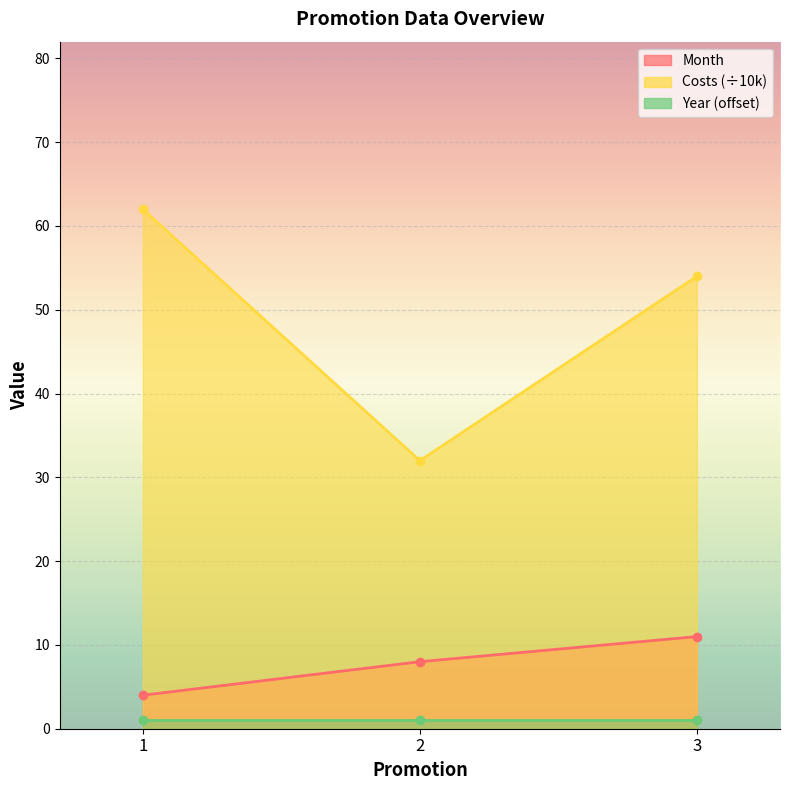

What is the difference between the highest and lowest values at 2?

24